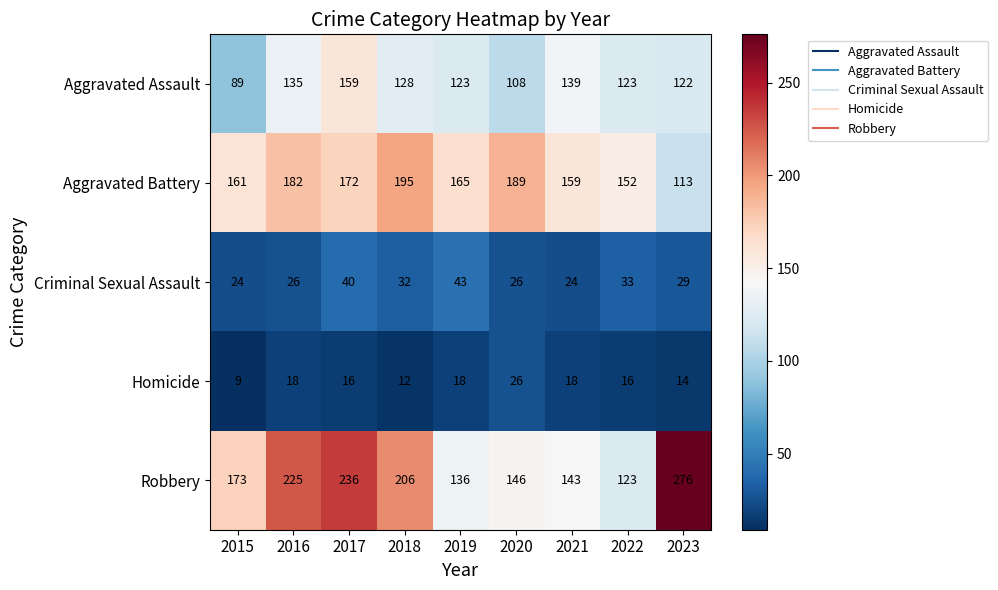

Is it true that Robbery equals 98 at 2020?

False